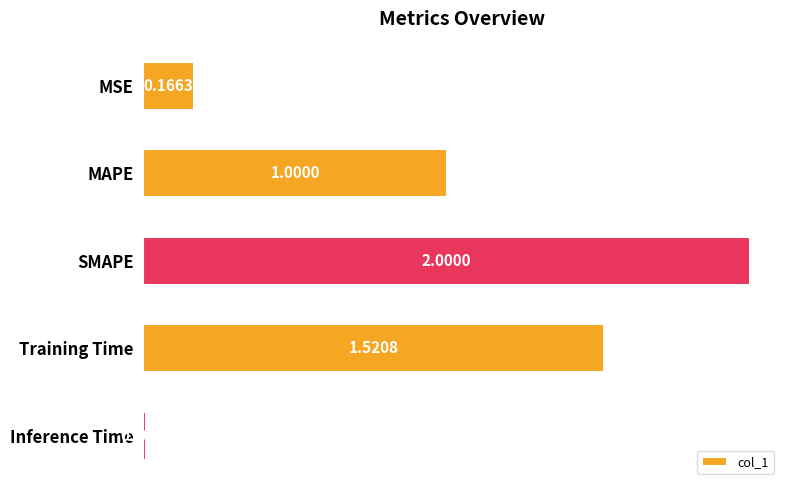

Count the number of data series in this chart.

1